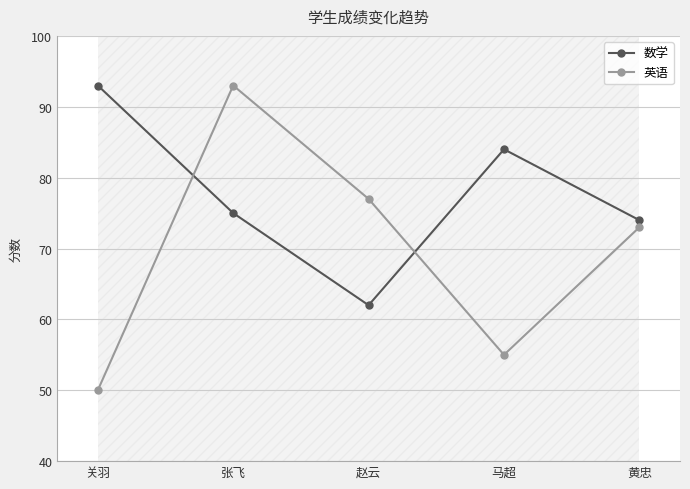

Where is 英语 nearest to the value 71?

黄忠